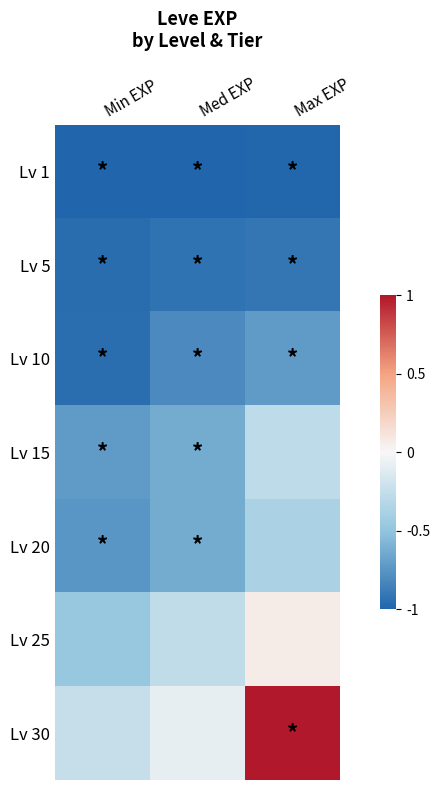

What is the spread (max minus min) of values at Med EXP?

0.9